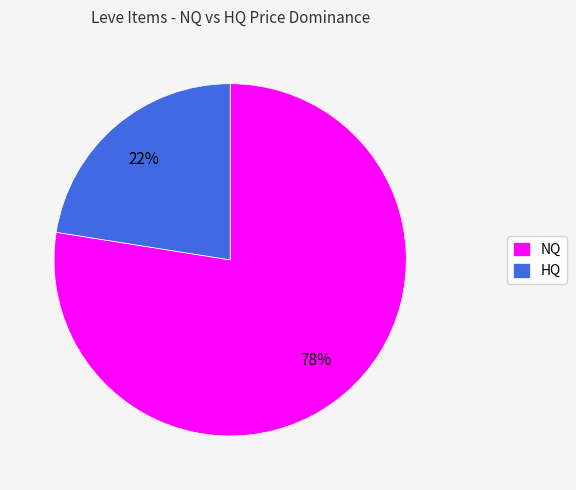

True or false: NQ accounts for 72% of the total.

False